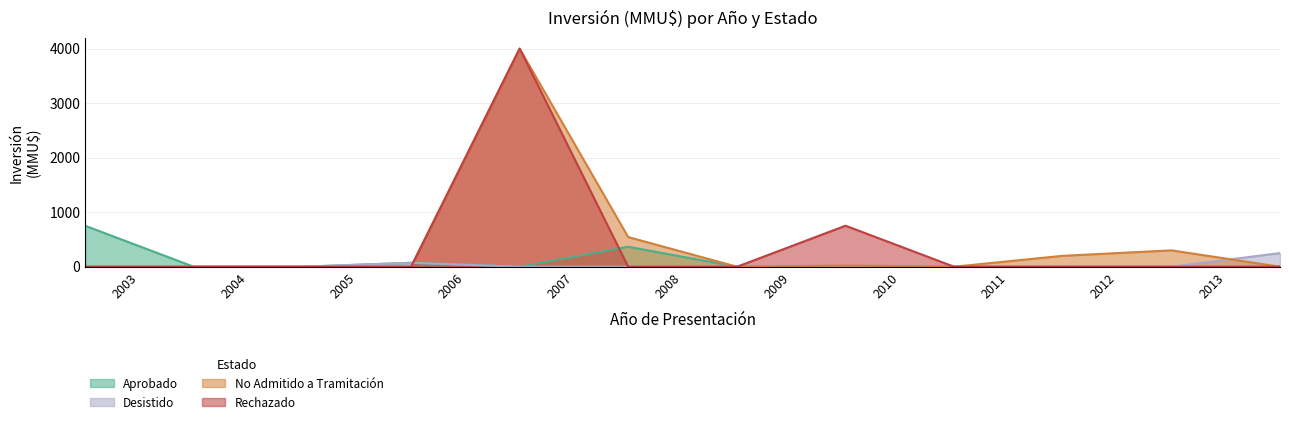

How many intersections are there between Rechazado and Aprobado?

2